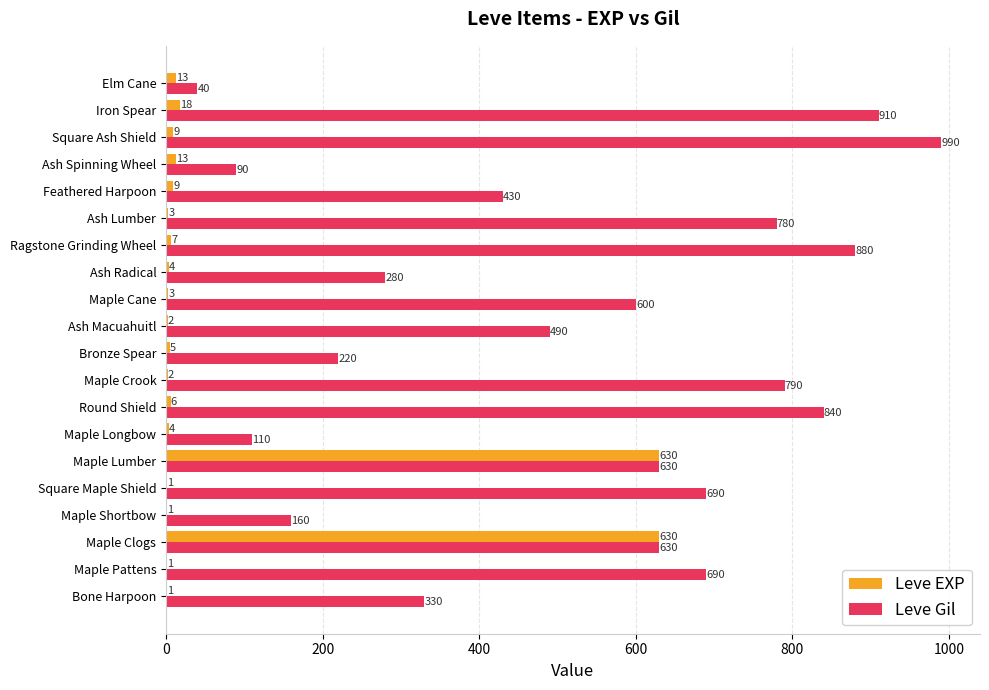

Which series changed the most between Maple Lumber and Square Ash Shield?

Leve EXP